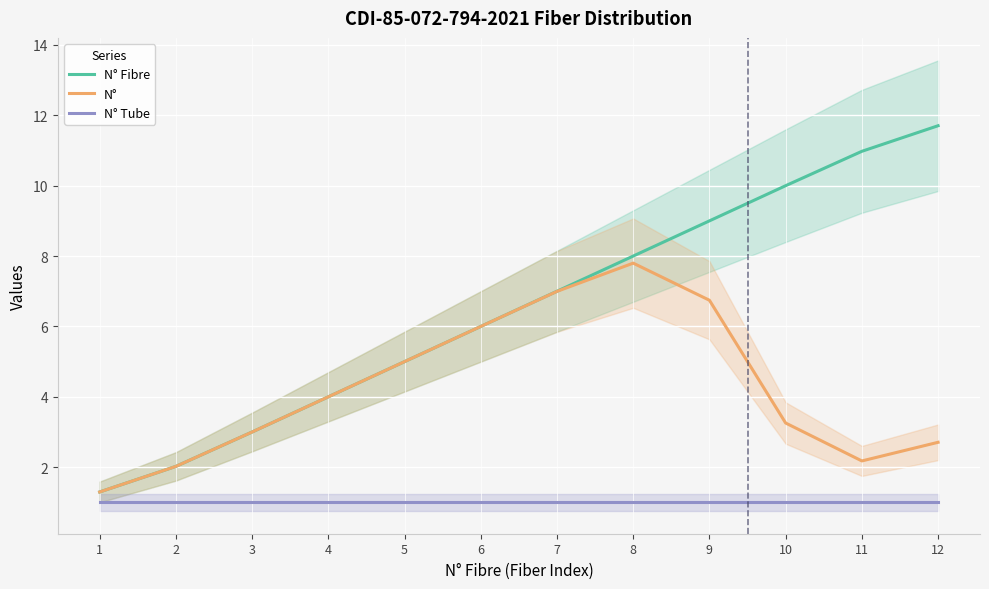

Reading right to left, transcribe all the data shown in this chart.

N° Fibre: 12=11.7	11=11.0	10=10.0	9=9.0	8=8.0	7=7.0	6=6.0	5=5.0	4=4.0	3=3.0	2=2.0	1=1.3
N°: 12=2.7	11=2.2	10=3.3	9=6.7	8=7.8	7=7.0	6=6.0	5=5.0	4=4.0	3=3.0	2=2.0	1=1.3
N° Tube: 12=1.0	11=1.0	10=1.0	9=1.0	8=1.0	7=1.0	6=1.0	5=1.0	4=1.0	3=1.0	2=1.0	1=1.0